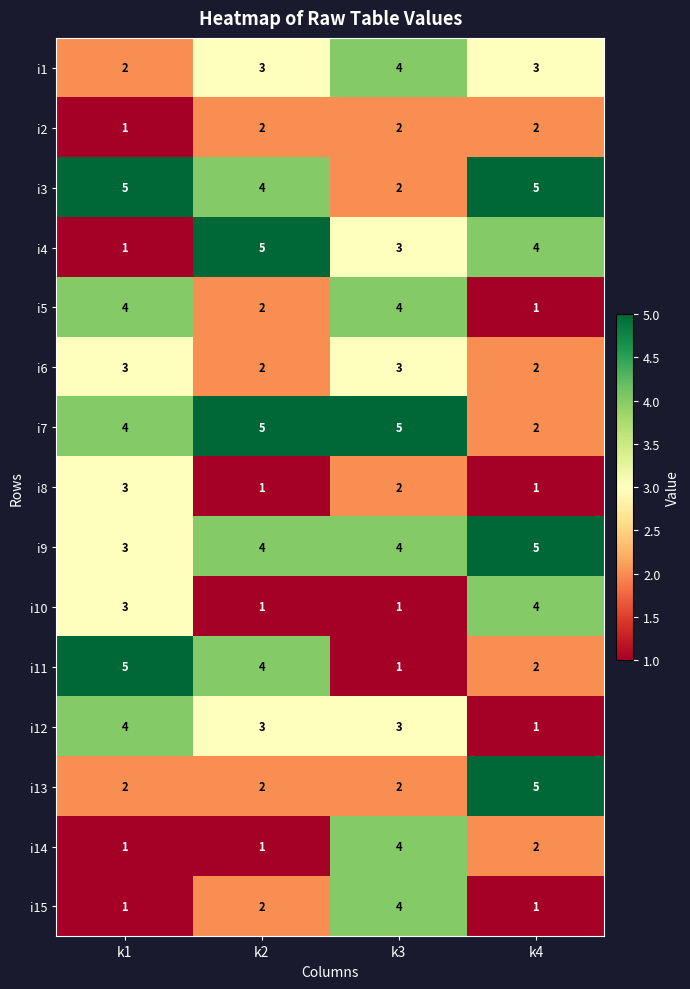

How many series are shown in this chart?

15